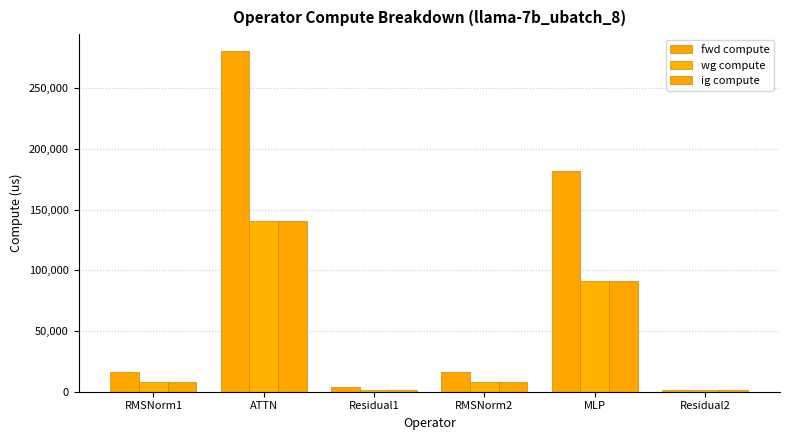

How many bars are there in total?

18